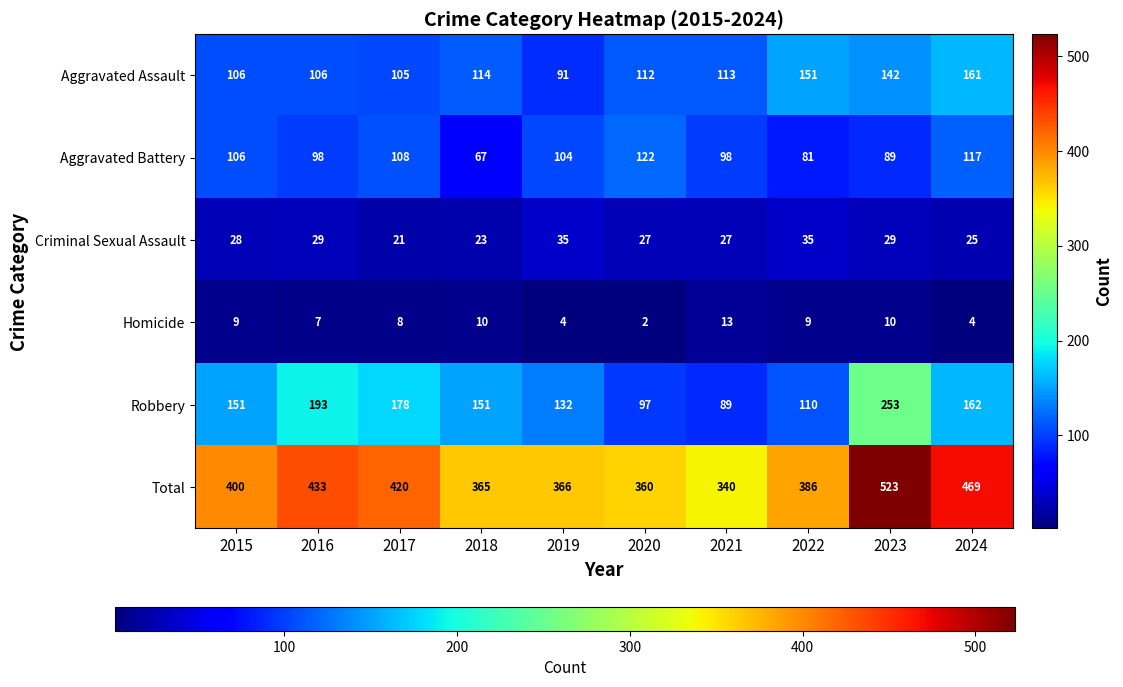

Which category has the highest value across all series?

2023